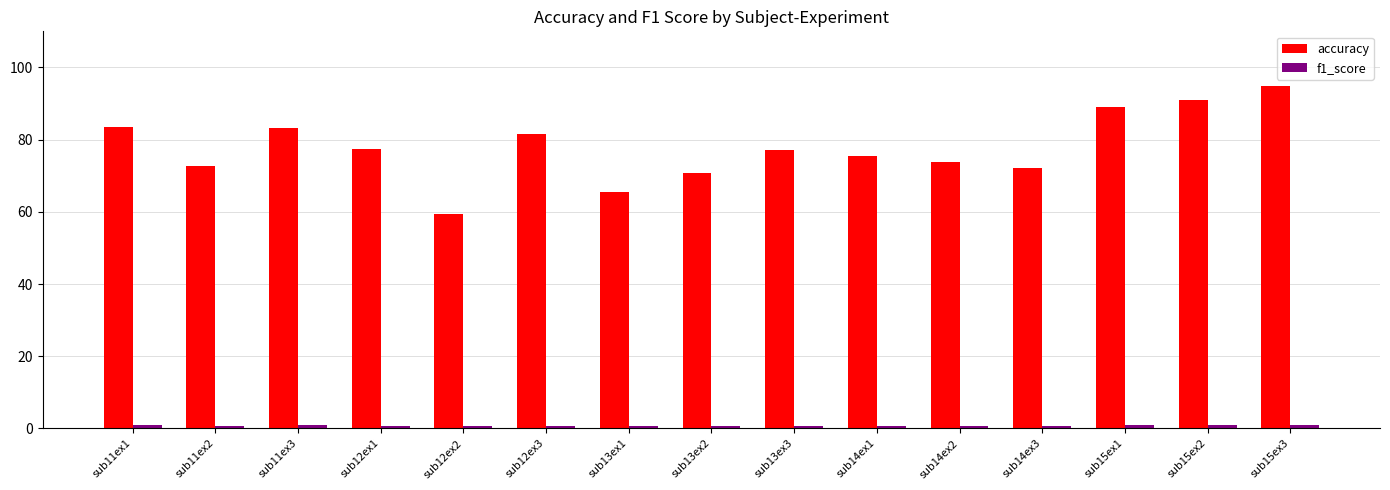

At which category is the sum across all series the highest?

sub15ex3